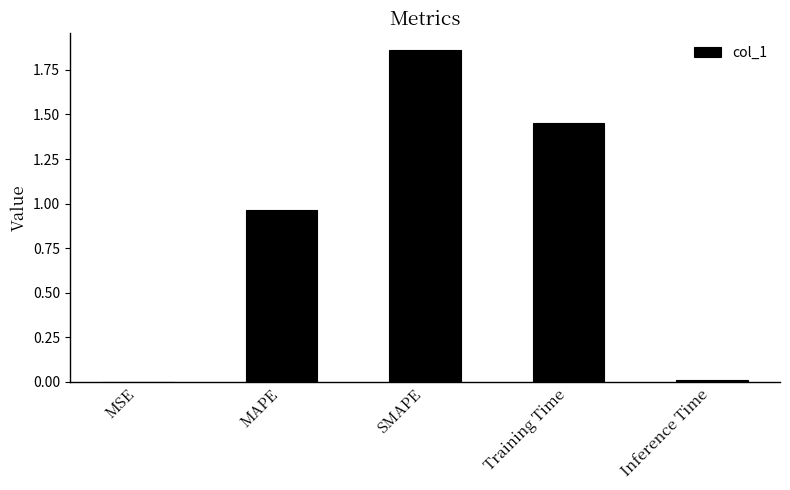

The chart shows a value of 1.3 at MAPE. True or false?

False